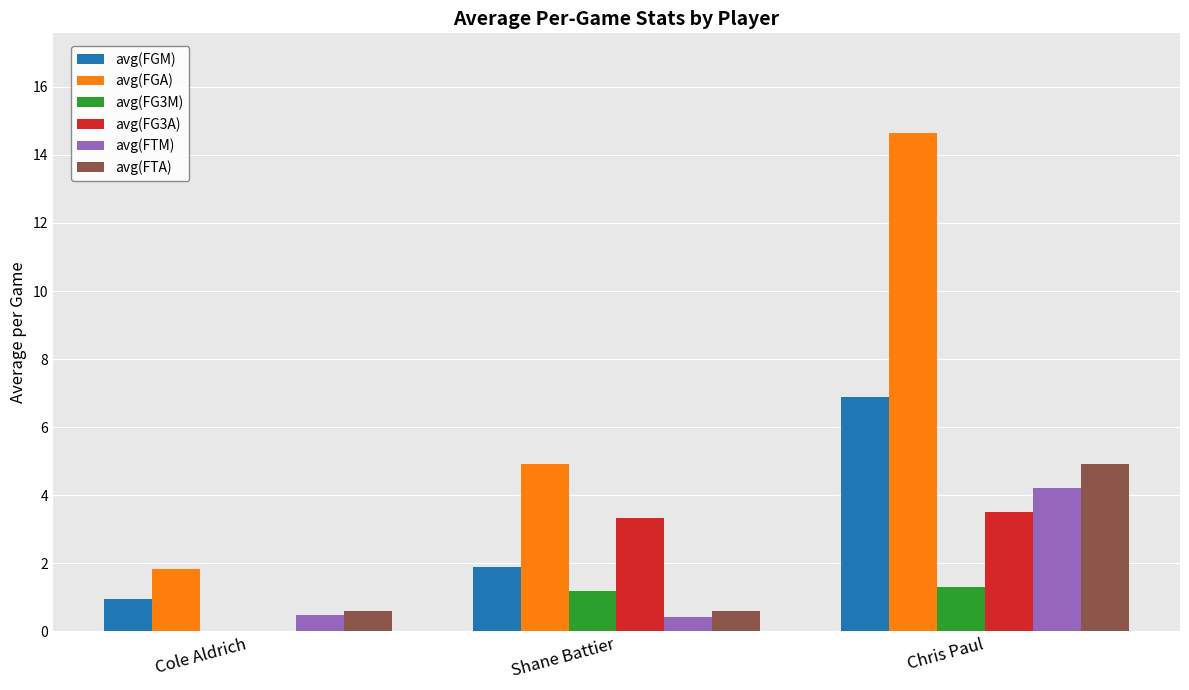

How many positive values does the avg(FG3M) series have?

2